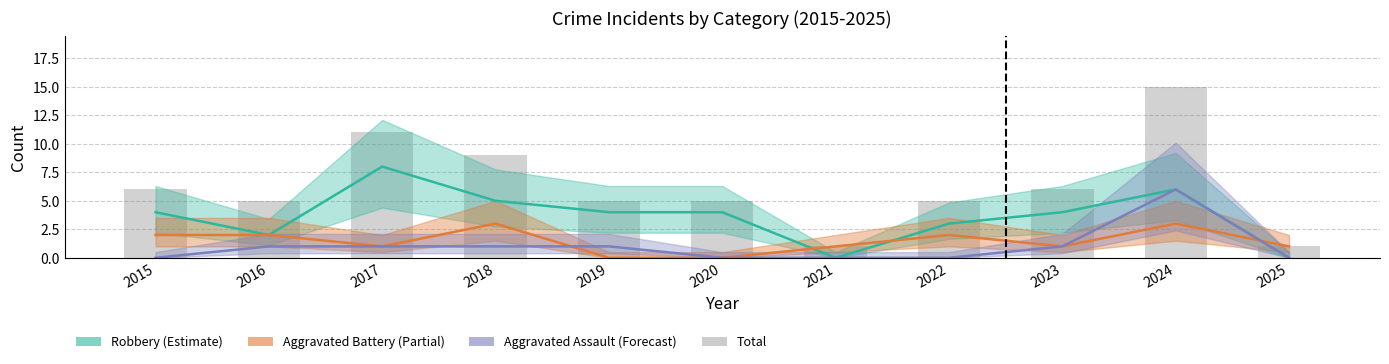

At which category does the chart reach its peak across all series?

2024